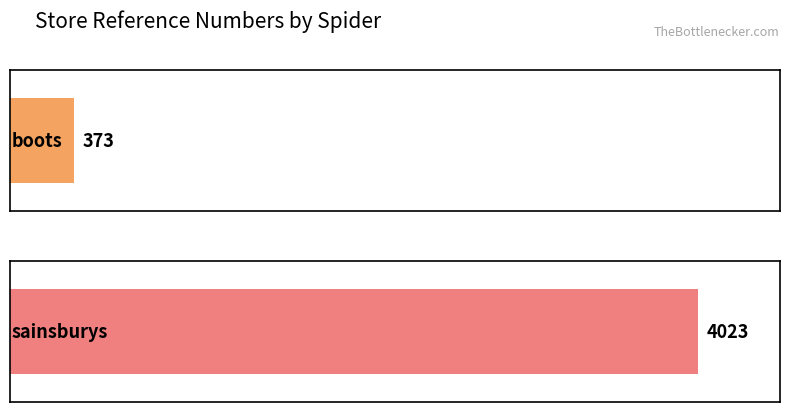

What is the difference between the values at boots and sainsburys?

3650